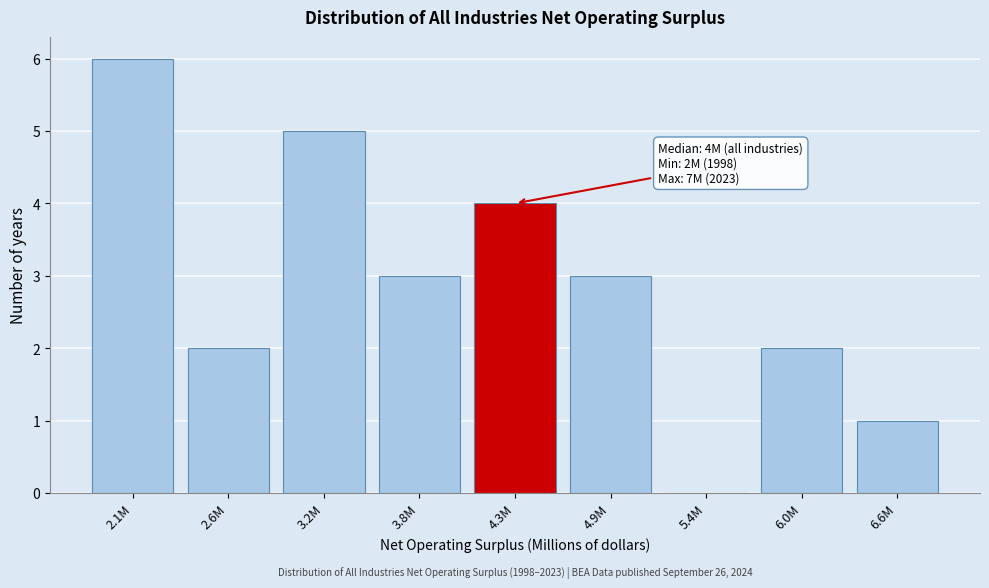

Reading left to right, list all the values displayed in this chart.

2.1M=6	2.6M=2	3.2M=5	3.8M=3	4.3M=4	4.9M=3	5.4M=0	6.0M=2	6.6M=1